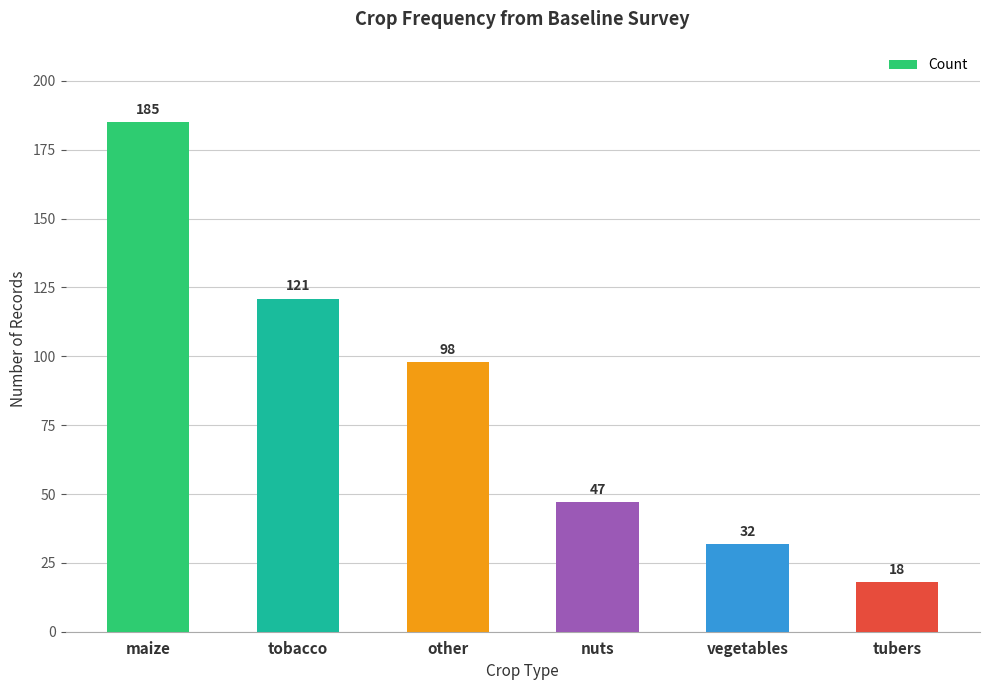

Reading left to right, transcribe all the data shown in this chart.

maize=185	tobacco=121	other=98	nuts=47	vegetables=32	tubers=18